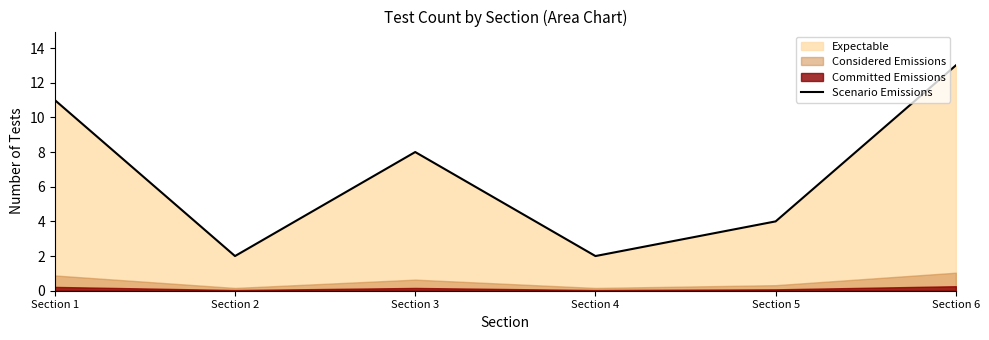

What is the change in value from Section 1 to Section 3?

-3